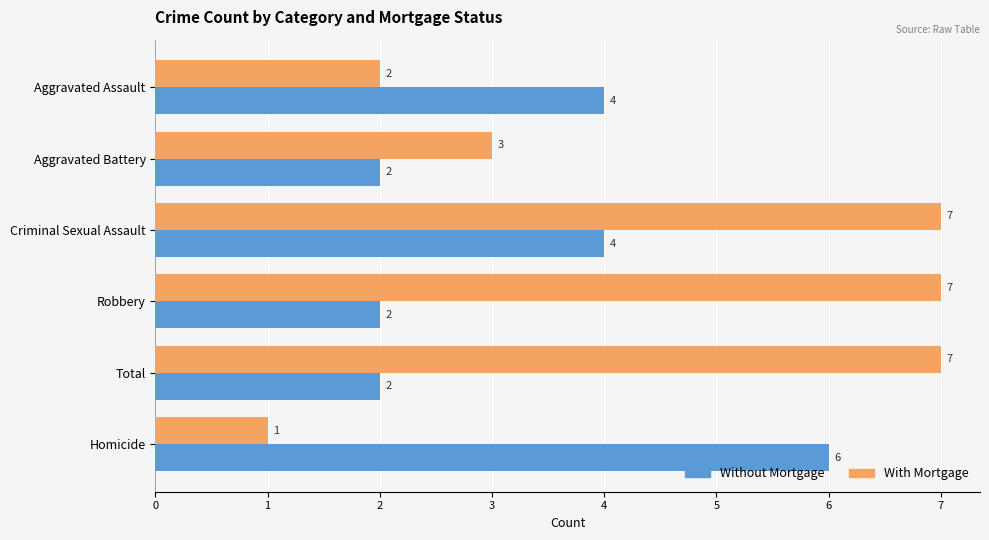

What is the sum of the With Mortgage values at Robbery and Homicide?

8